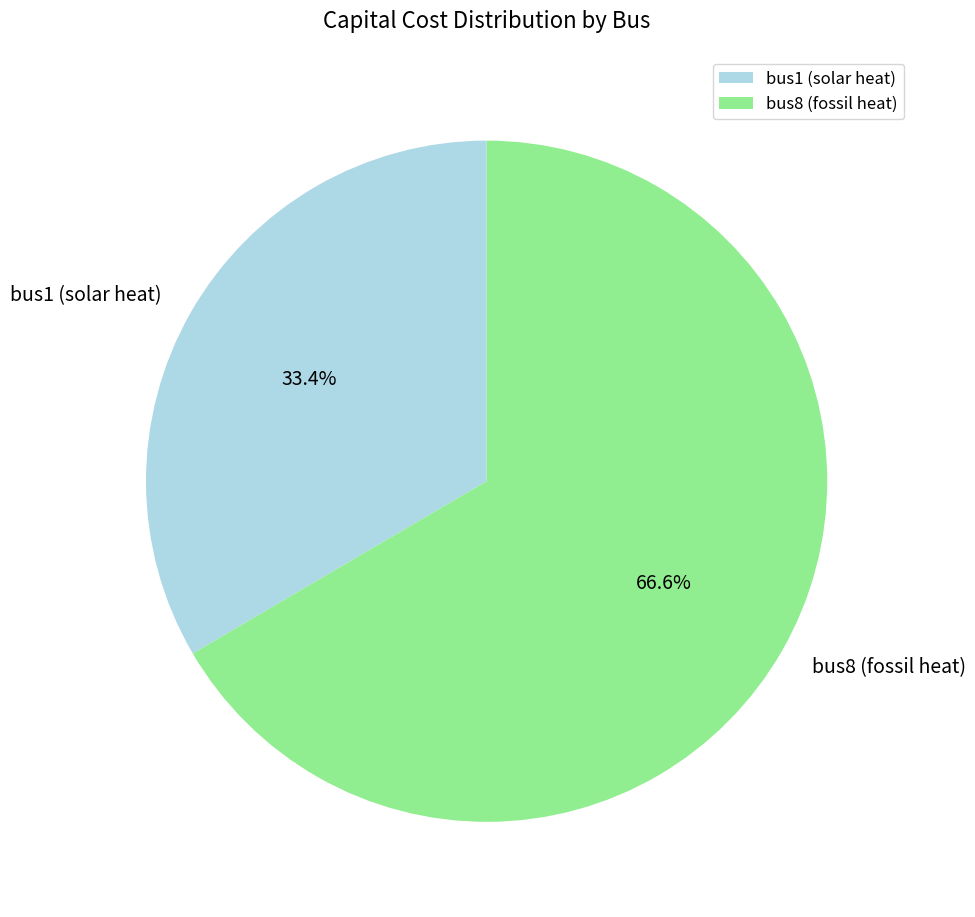

Count the number of slices in the pie.

2